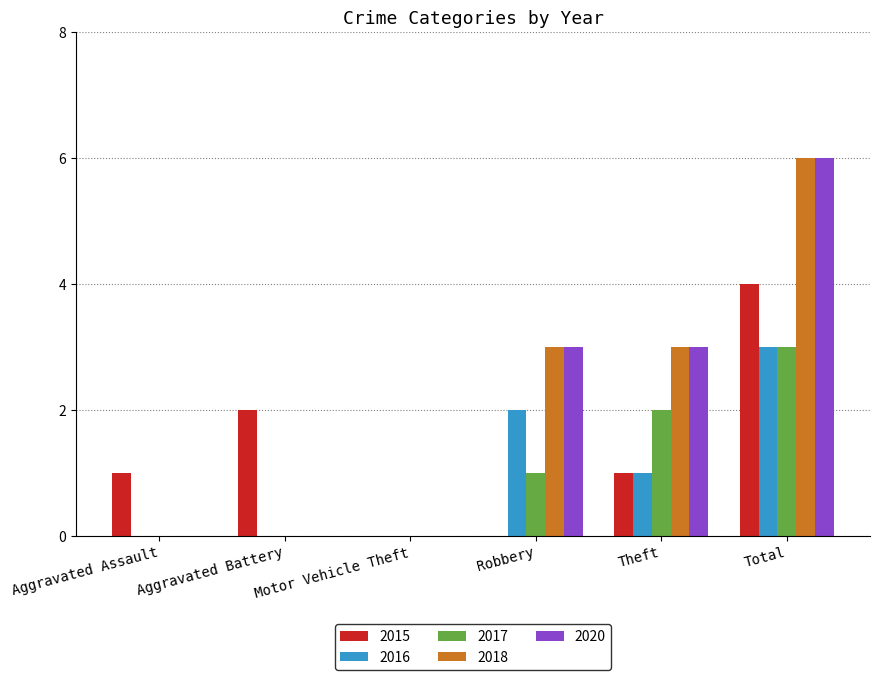

At which category is the sum across all series the highest?

Total